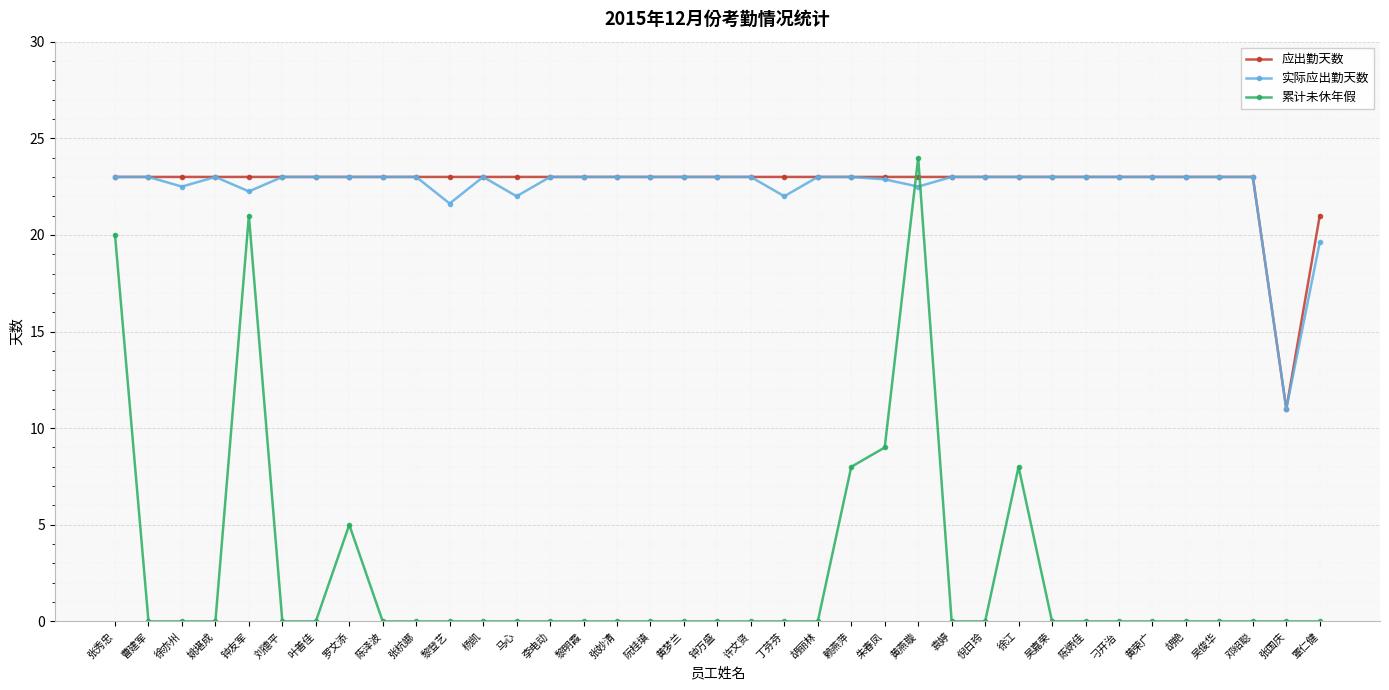

At which category does the chart reach its peak across all series?

黄燕璇